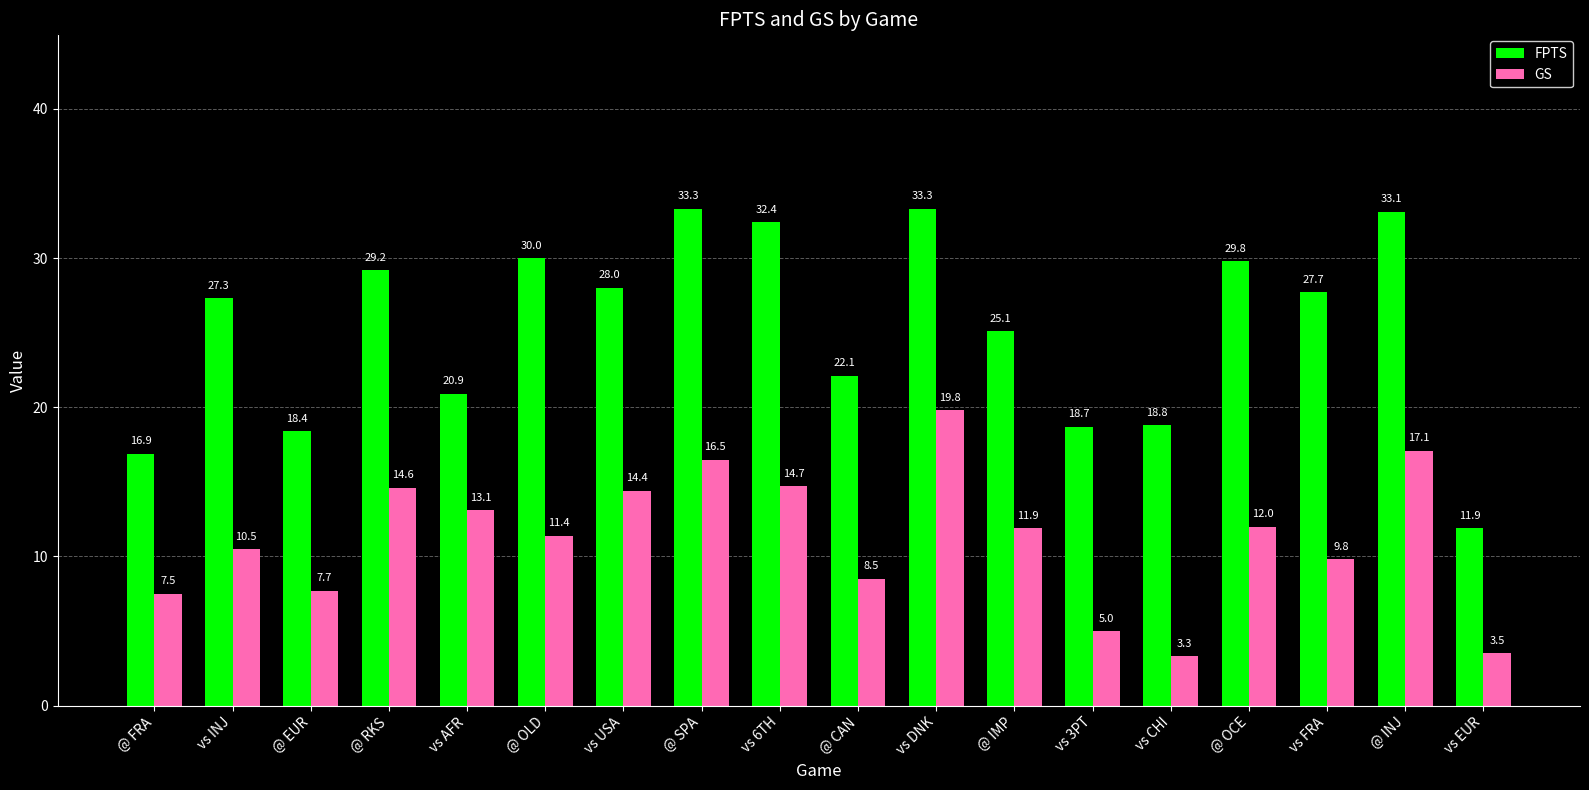

How many values in the FPTS series are below 27?

8